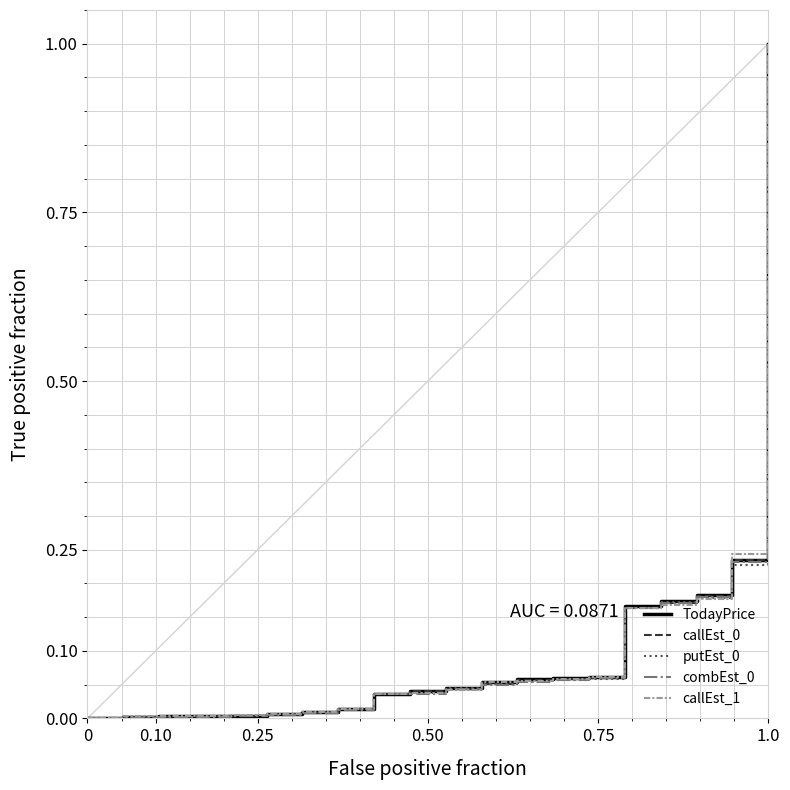

What is the highest value of the putEst_0 series?

1.0